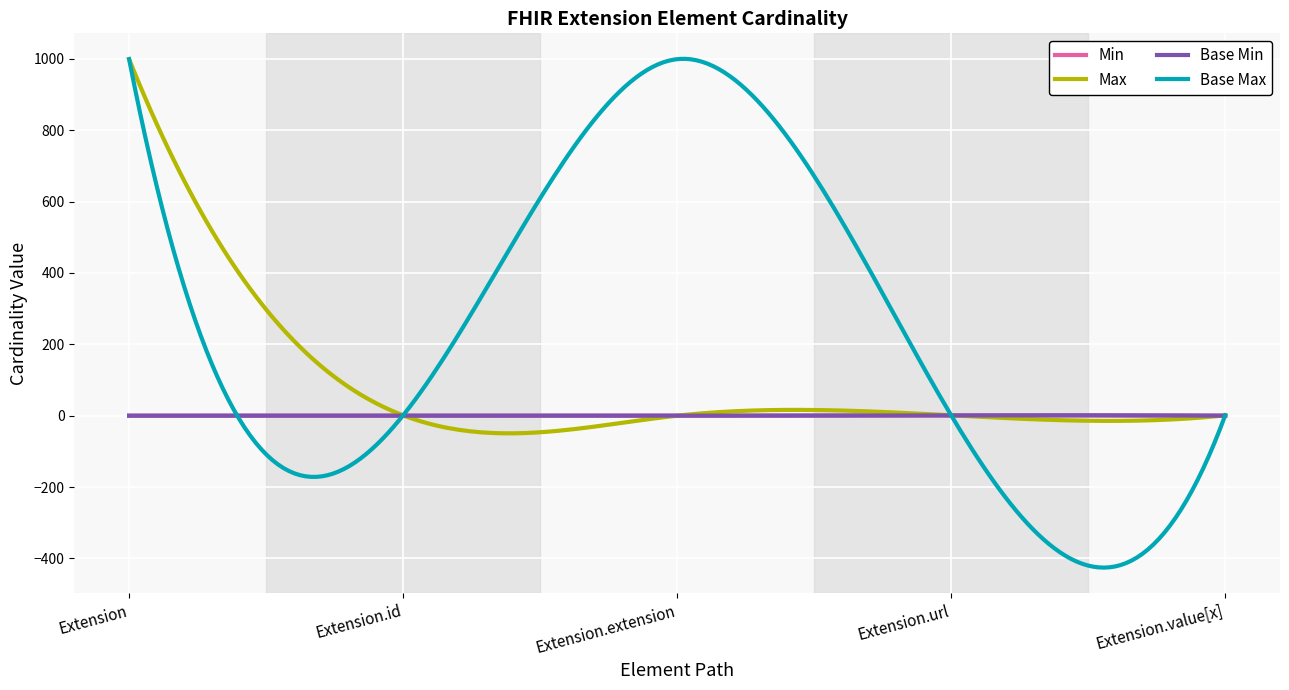

What position from the left is Extension.value[x]?

5